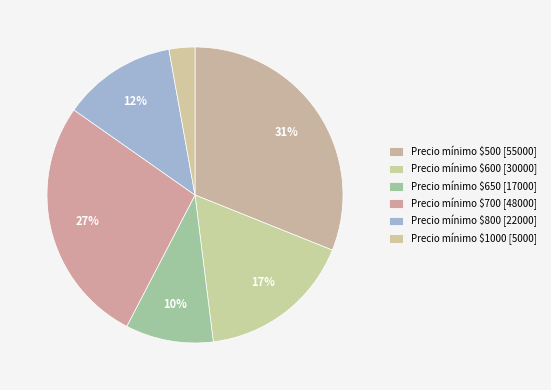

How many segments does this pie chart have?

6